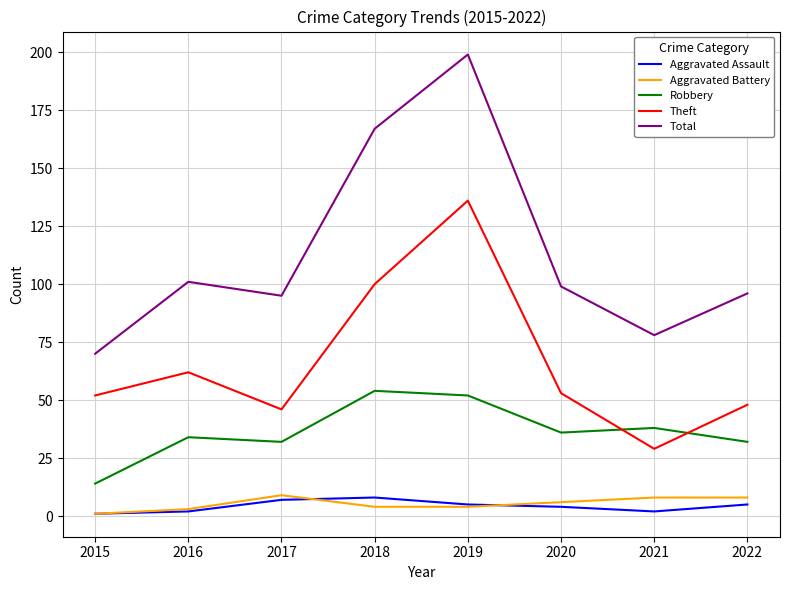

True or false: Total and Robbery intersect in this chart.

False